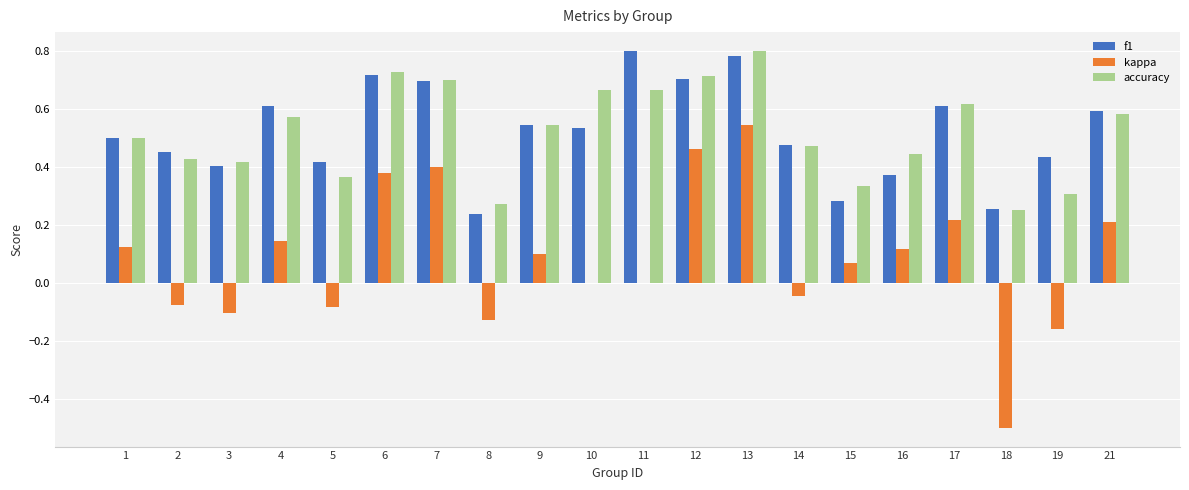

Is the value of f1 at 17 greater than the value of kappa at 5?

Yes